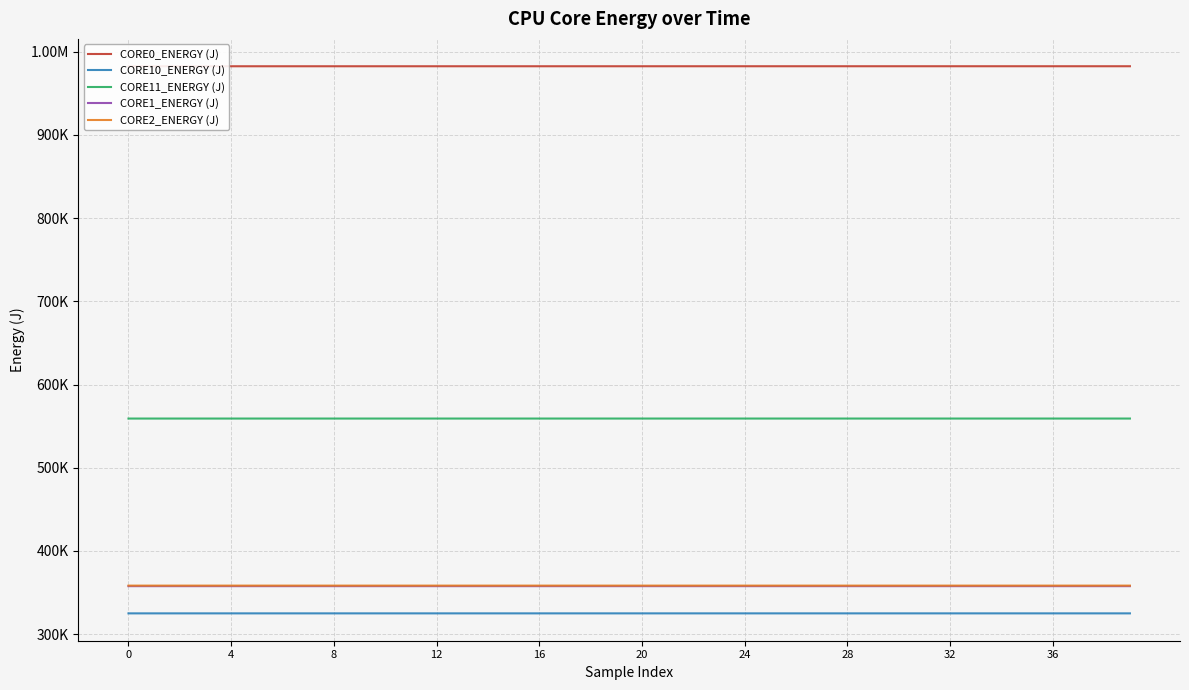

At 37, list the series in order from smallest to largest.

CORE10_ENERGY (J), CORE1_ENERGY (J), CORE2_ENERGY (J), CORE11_ENERGY (J), CORE0_ENERGY (J)